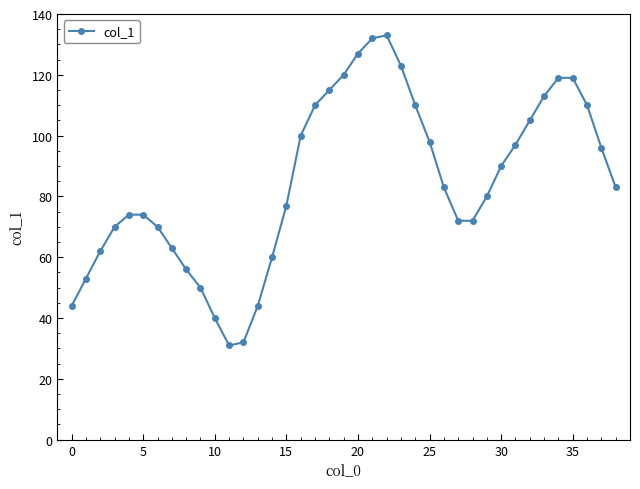

What is the greatest value displayed?

133